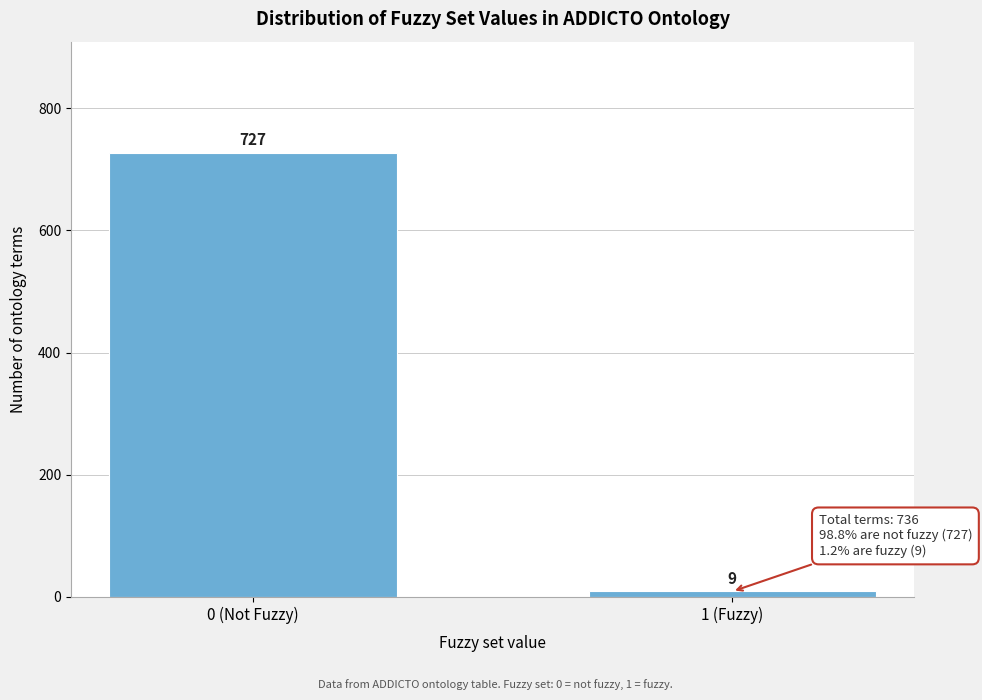

Reading right to left, what are all the values shown in this chart?

9	727